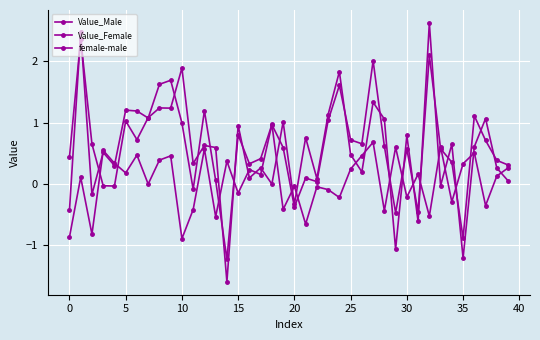

What is the difference between the maximum and second lowest values in the Value_Female series?

3.4